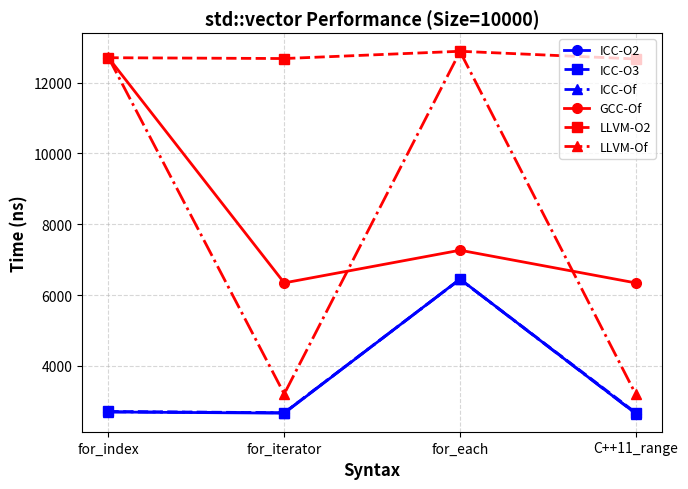

How many lines are shown in the chart?

6